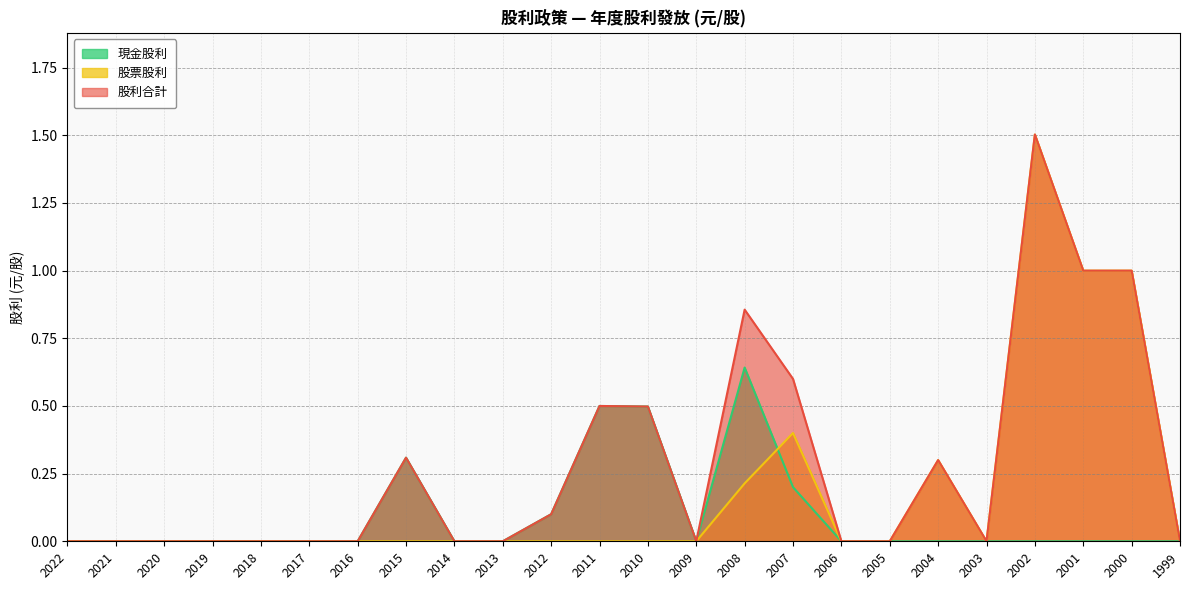

At which category does 現金股利 reach its first local peak?

2015